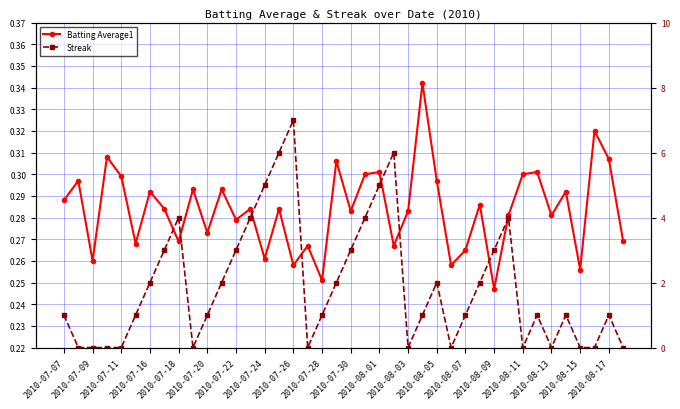

List the series in order of their overall mean, highest first.

Streak, Batting Average1